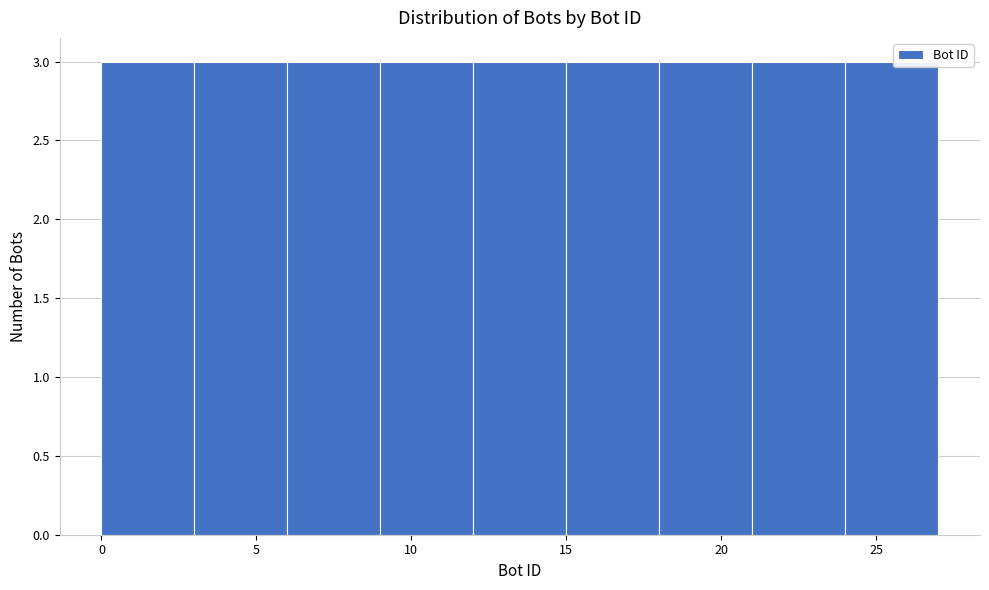

Reading left to right, transcribe this chart: for each bar, give the range it covers on the x-axis and its height. The values are not printed on the chart, so give them approximately, as read against the axis.

0 to 3: 3
3 to 6: 3
6 to 9: 3
9 to 12: 3
12 to 15: 3
15 to 18: 3
18 to 21: 3
21 to 24: 3
24 to 27: 3